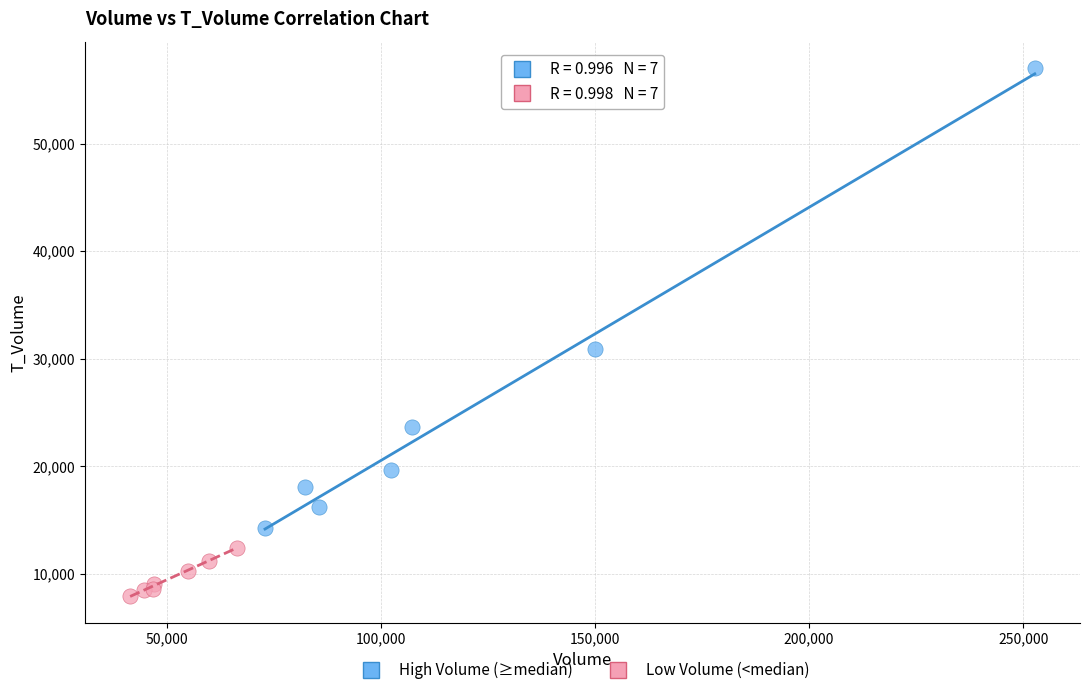

Which series contains the lowest Y value?

Low Volume (<median)